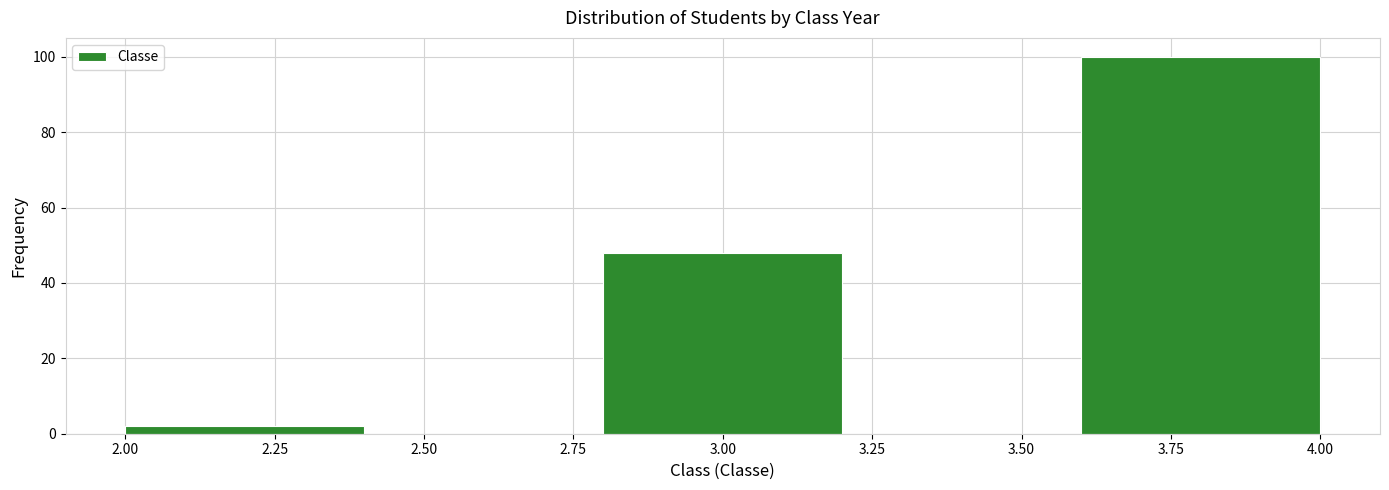

How tall is the bar that spans 3.6 to 4.0 on the x-axis? The values are not printed on the chart, so give them approximately, as read against the axis.

100